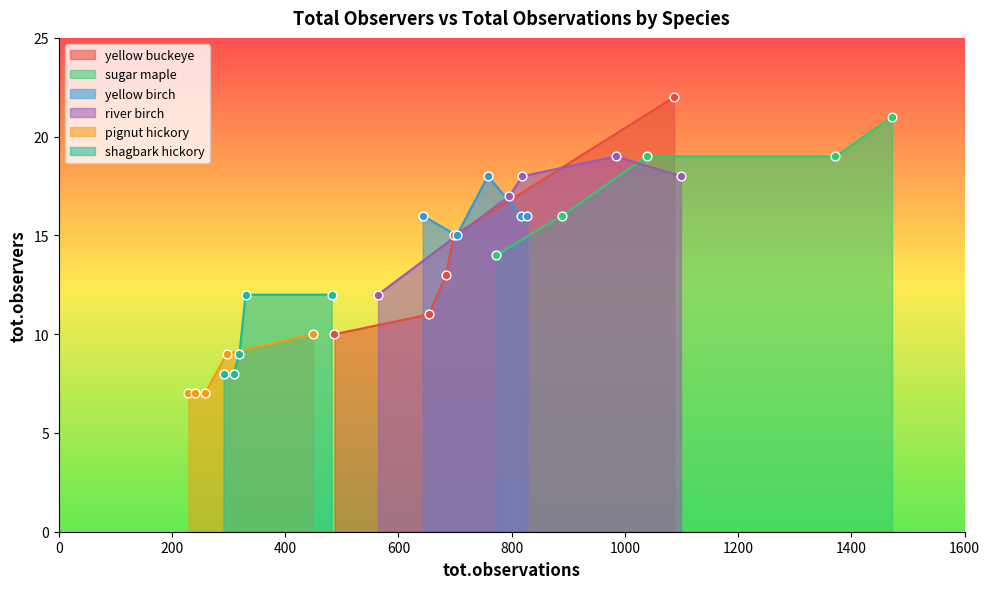

At which category is the sum across all series the highest?

4